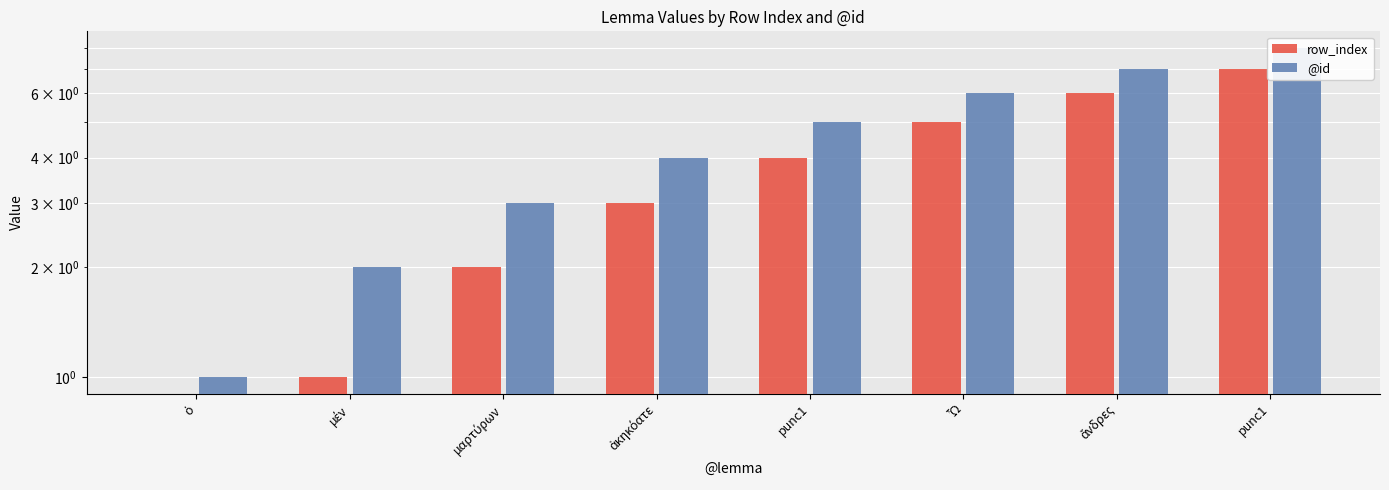

At how many categories does at least one series exceed 6?

2